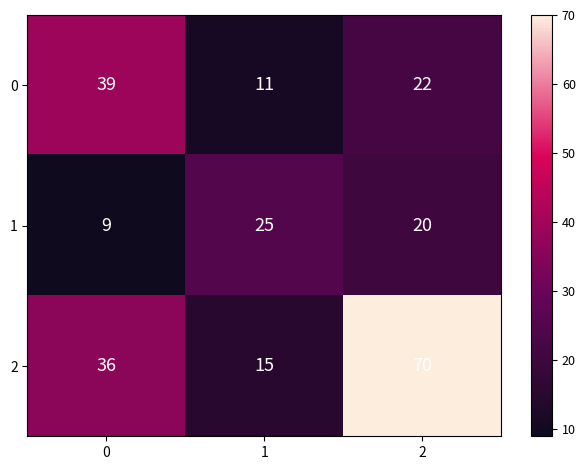

The value of 2 at 2 is 15. True or false?

False